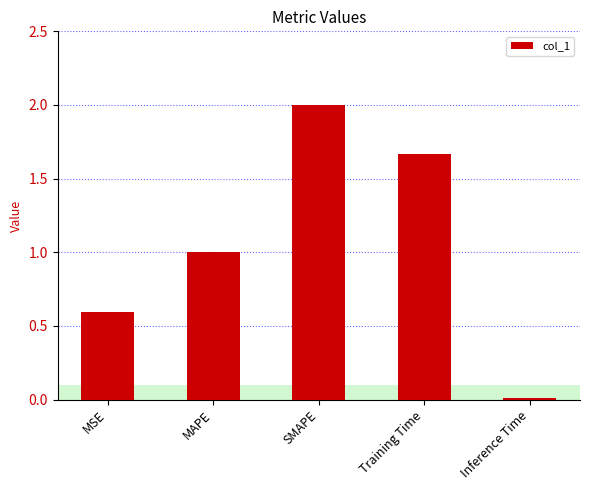

How many bars are there in total?

5